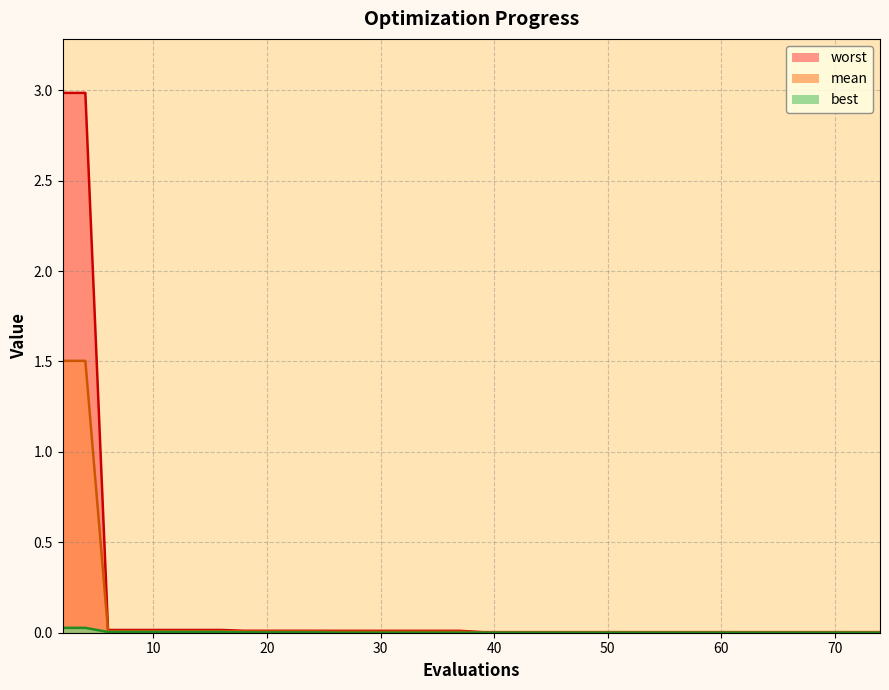

What is the maximum value for mean?

1.5